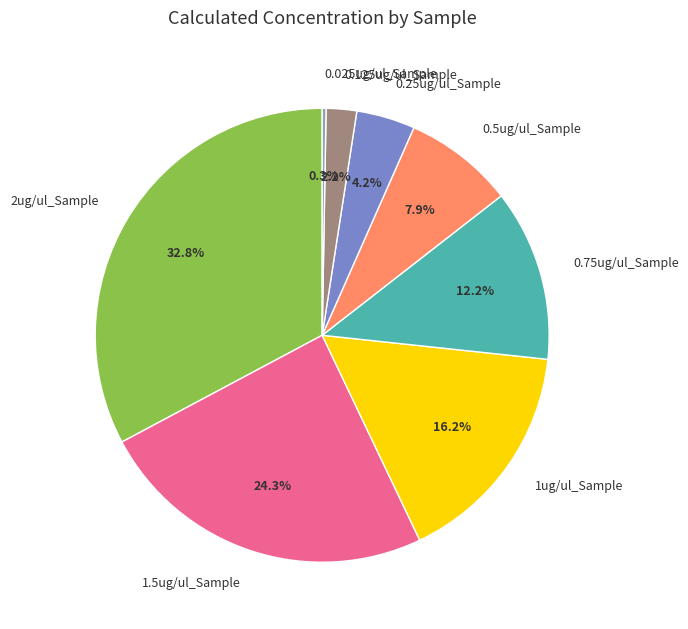

To the nearest percent, what portion does 0.25ug/ul_Sample represent?

4%